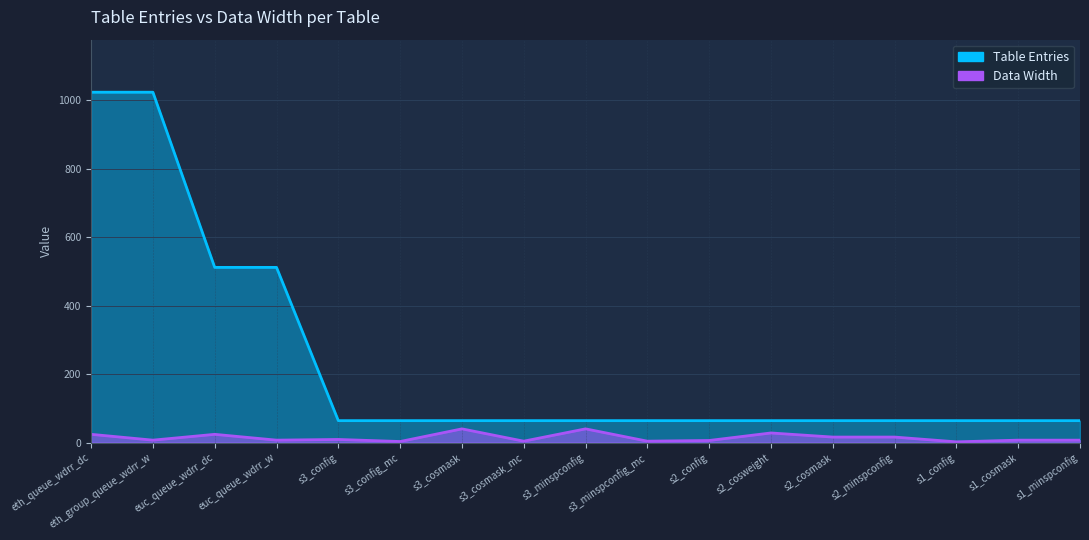

The value of Table Entries at s2_cosmask is 64. True or false?

True